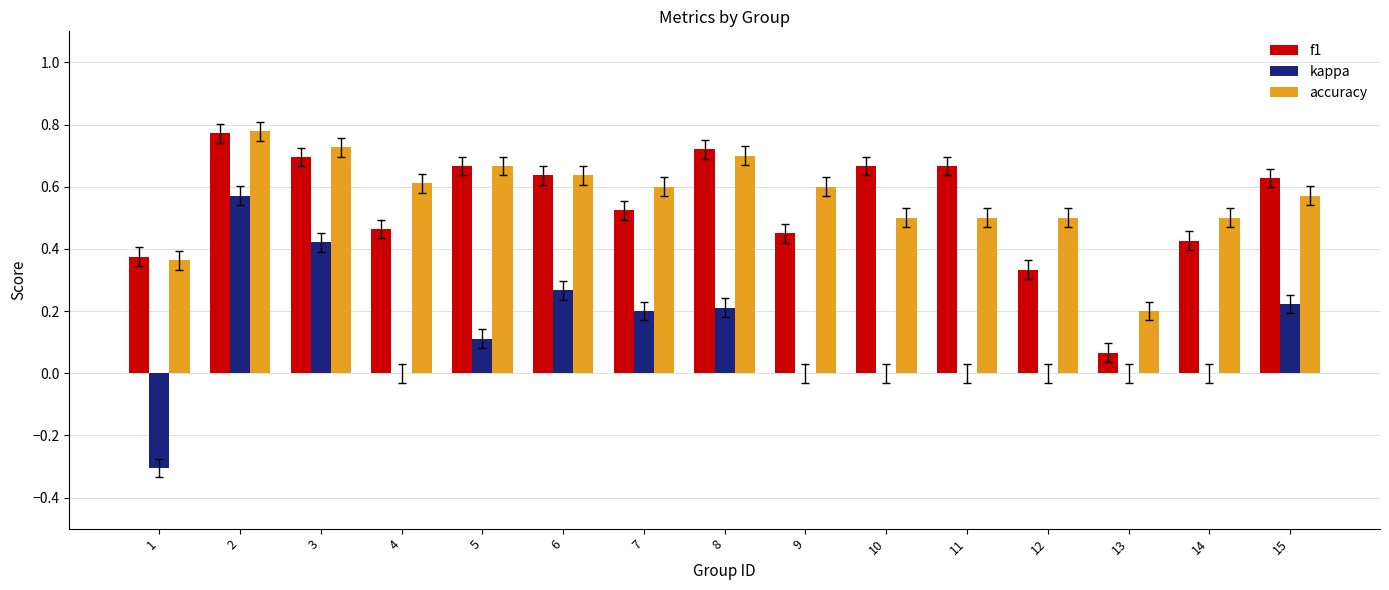

What is the total value across all series at 3?

1.8